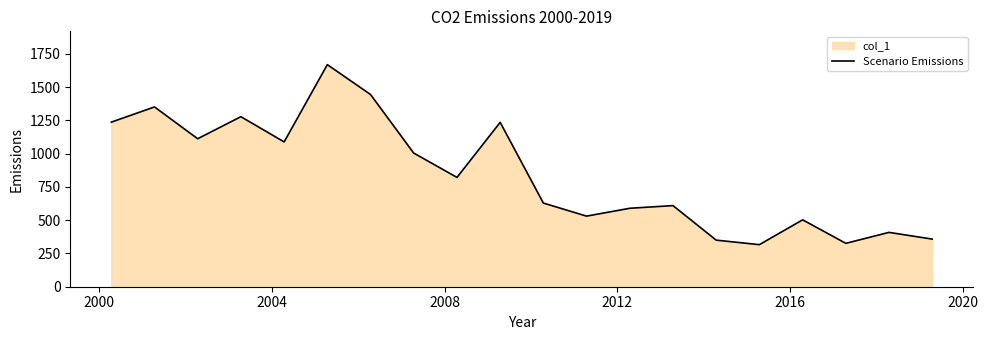

How many interior local peaks (higher than both neighbors) does the data have?

7